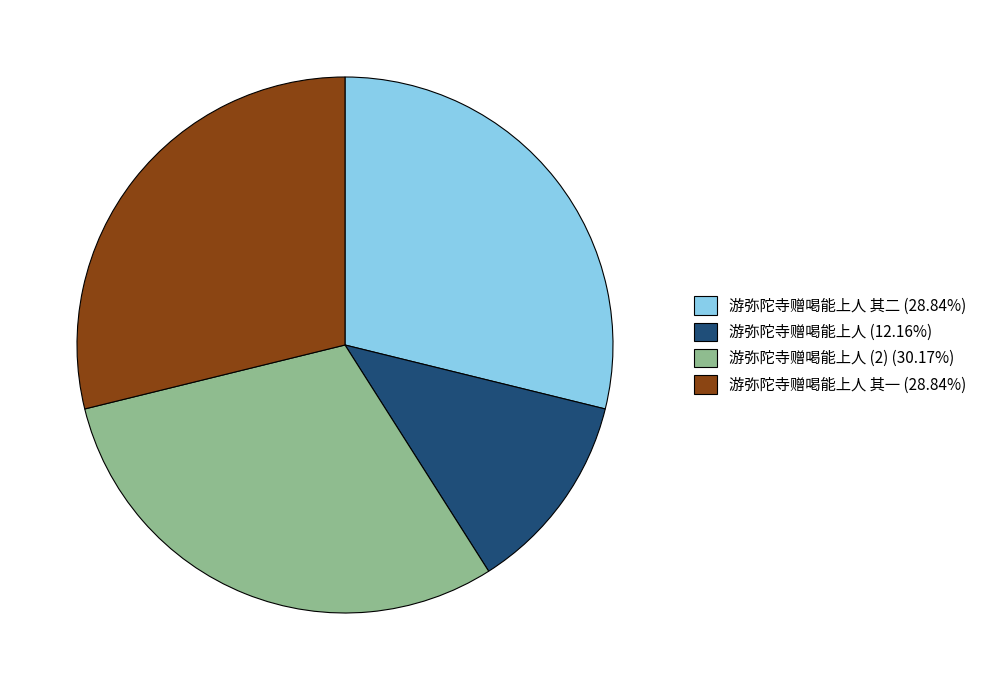

Is there any slice that represents more than half of the pie?

No